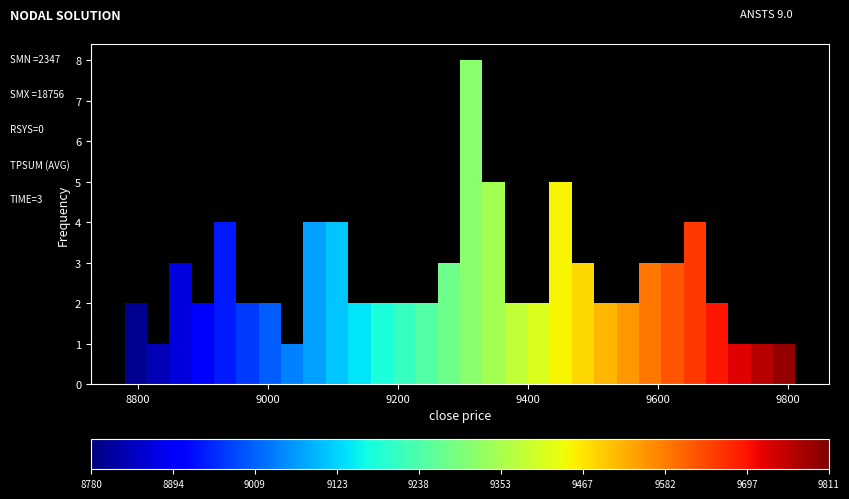

Read against the x-axis, roughly where is the centre of the tallest bar?

9320